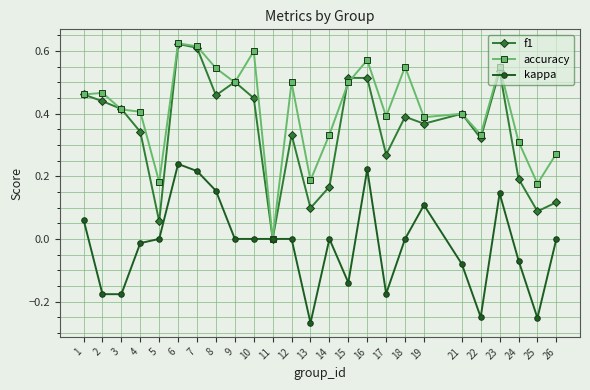

The accuracy series shows 0.3 at 7. True or false?

False